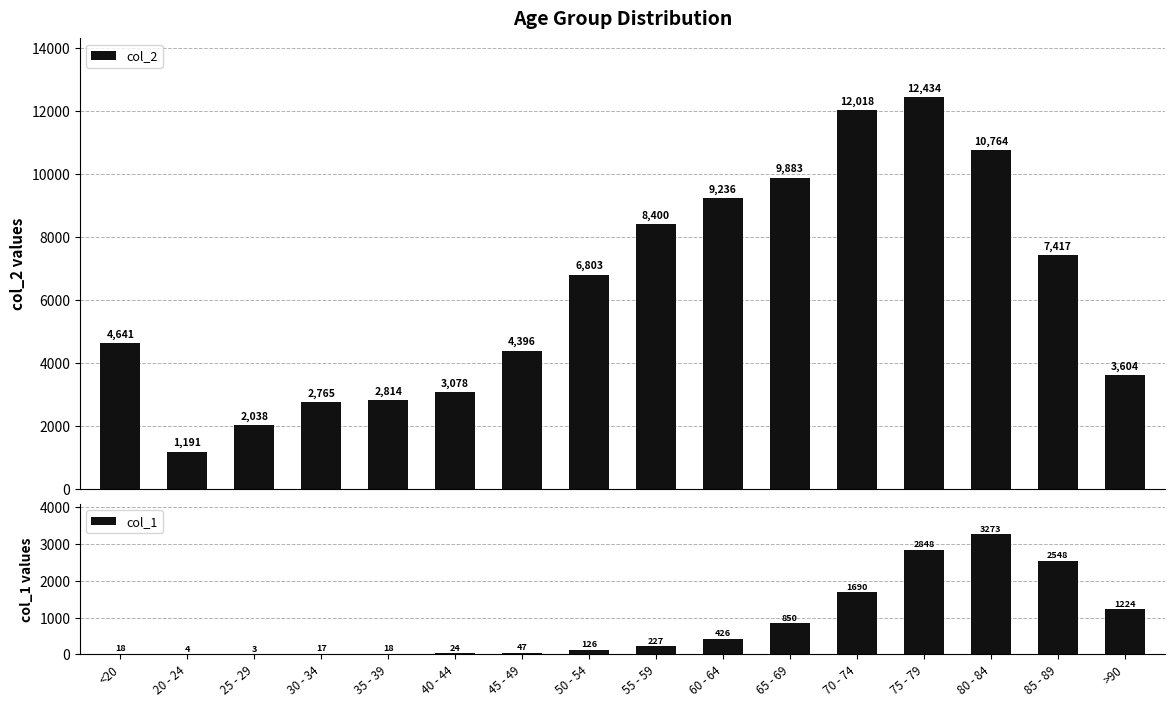

The col_2 series shows 5267 at >90. True or false?

False